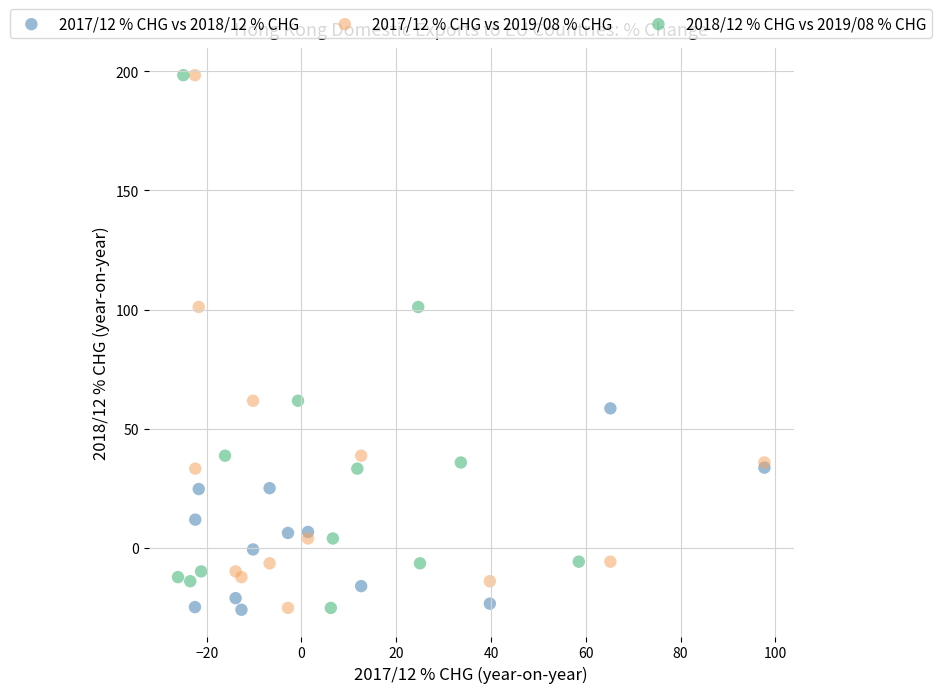

What are all the series names shown in the legend?

2017/12 % CHG vs 2018/12 % CHG, 2017/12 % CHG vs 2019/08 % CHG, 2018/12 % CHG vs 2019/08 % CHG